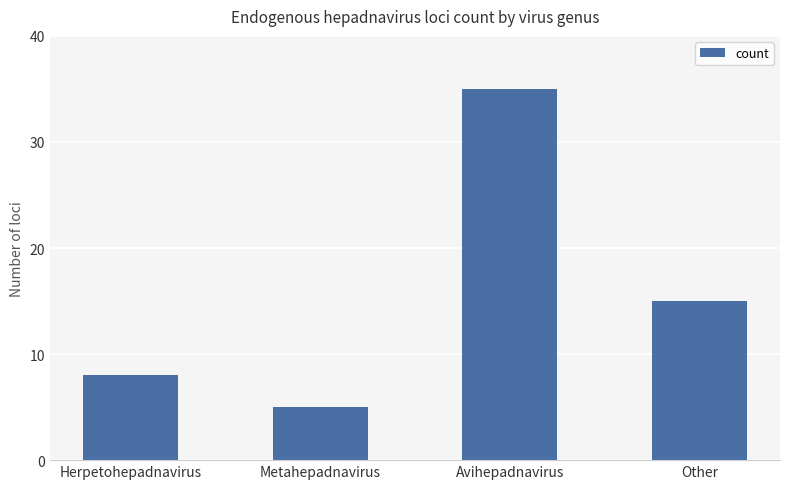

What is the sum of the values at Other and Metahepadnavirus?

20